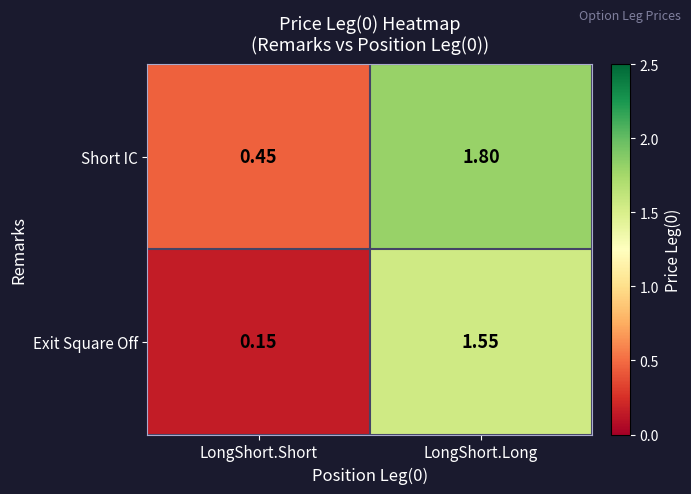

Which label corresponds to the largest value in the chart?

LongShort.Long